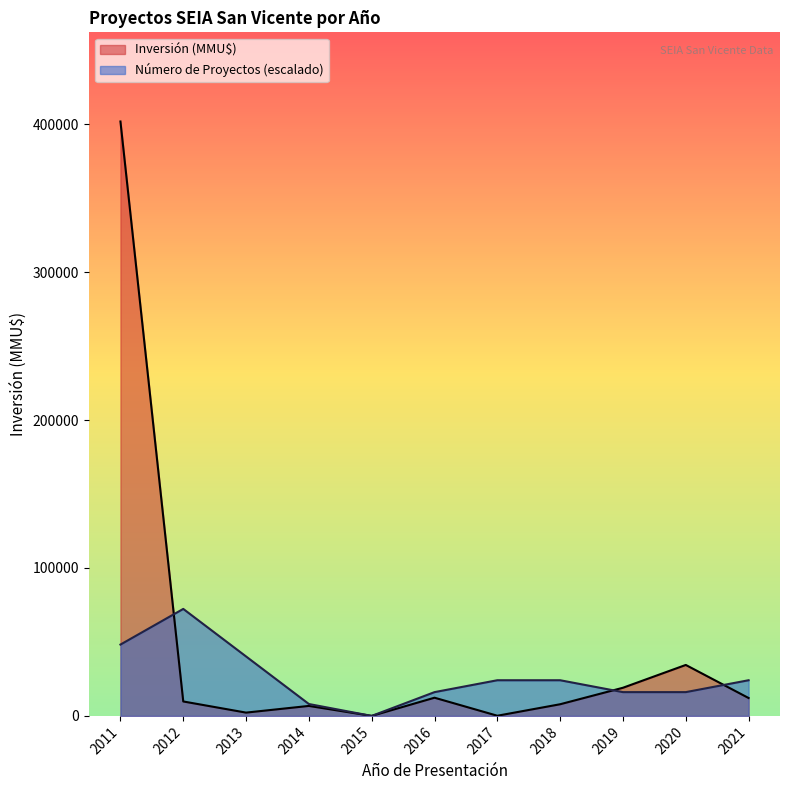

What is the maximum value for Número de Proyectos (escalado)?

72333